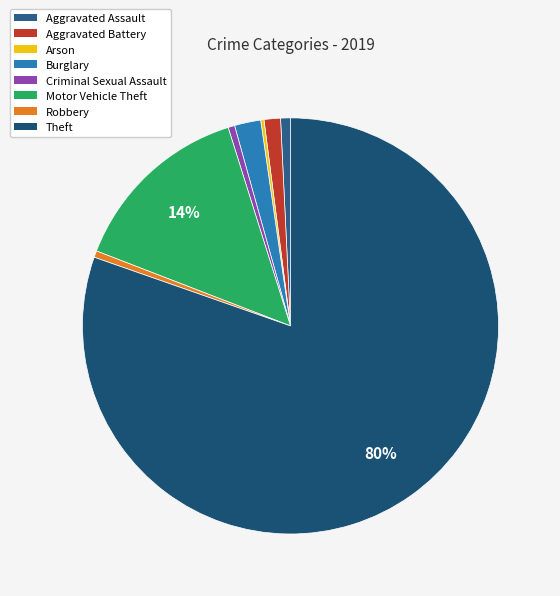

Does Motor Vehicle Theft account for over 50% of the chart?

No